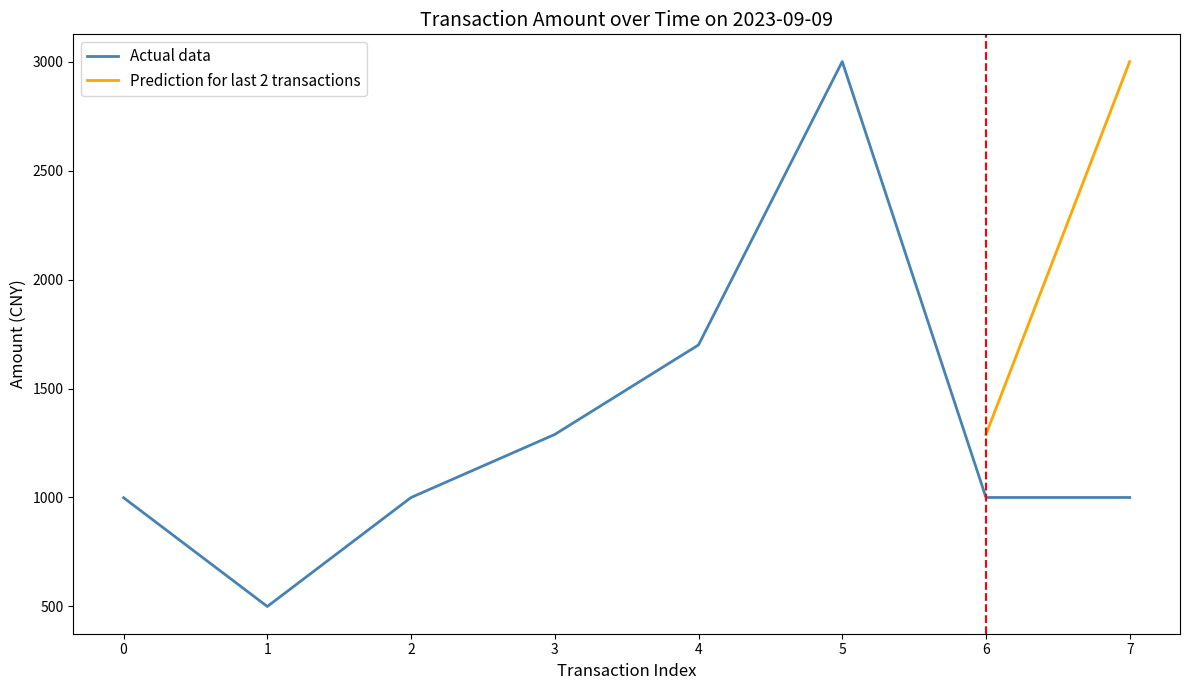

What is the highest value of the Actual data series?

3000.0